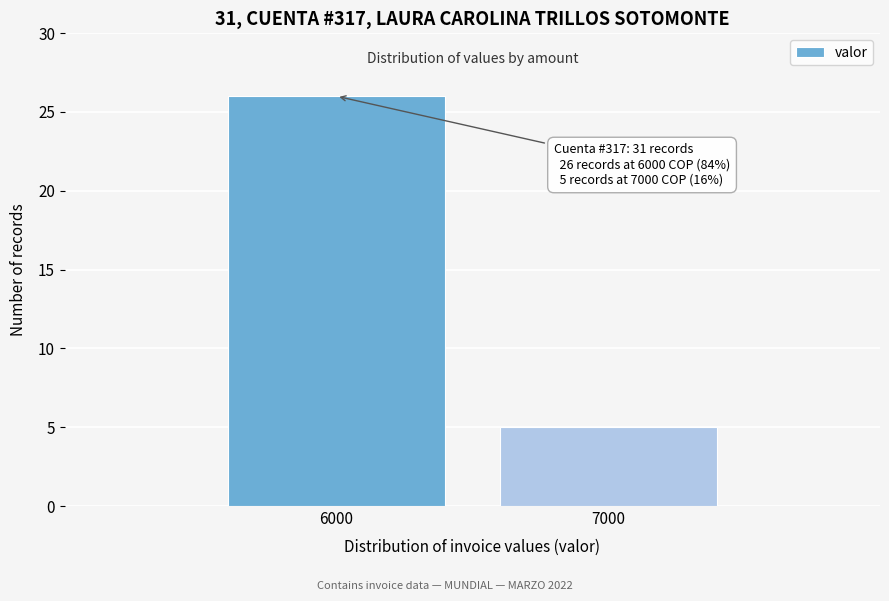

Reading right to left, list all the values displayed in this chart.

5	26